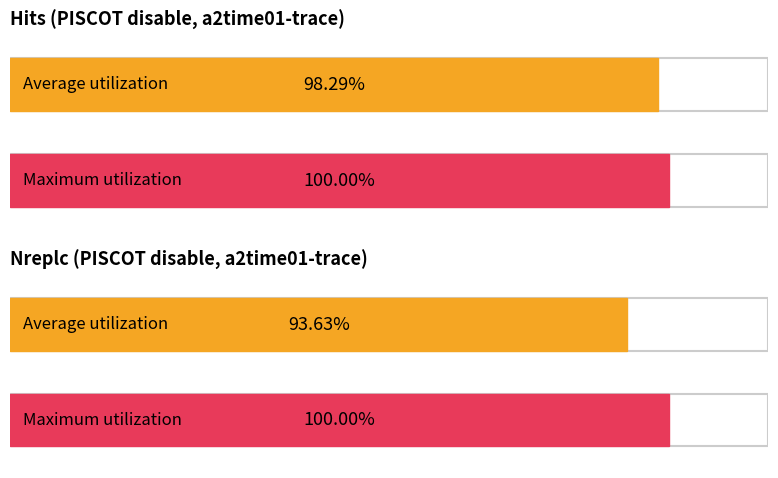

Count the number of categories in the chart.

4